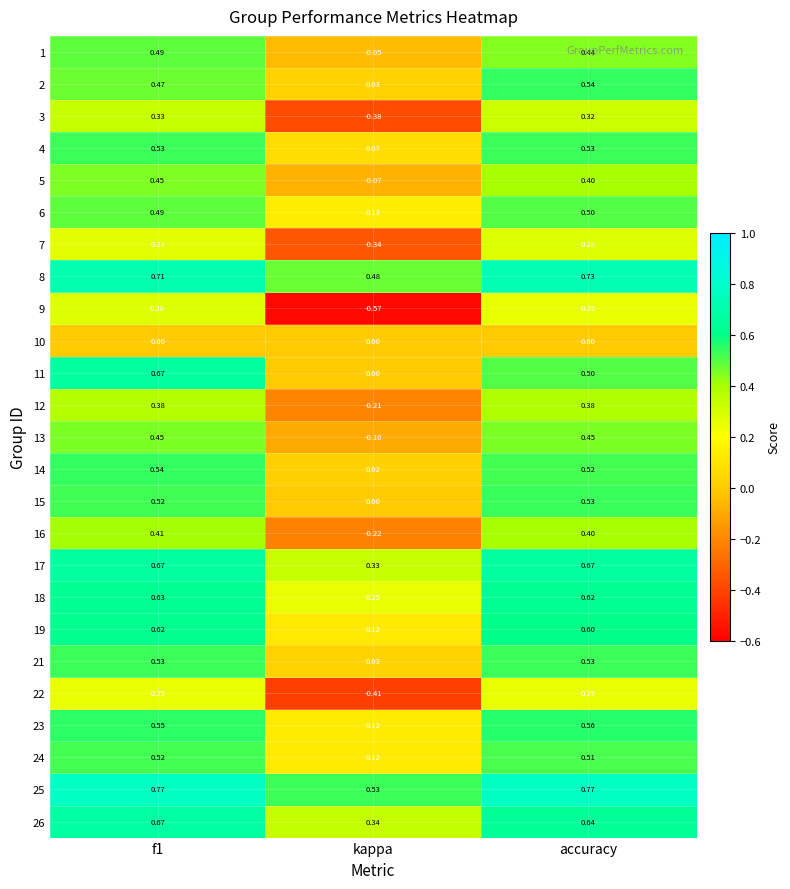

At which label is 21 closest to 0?

kappa